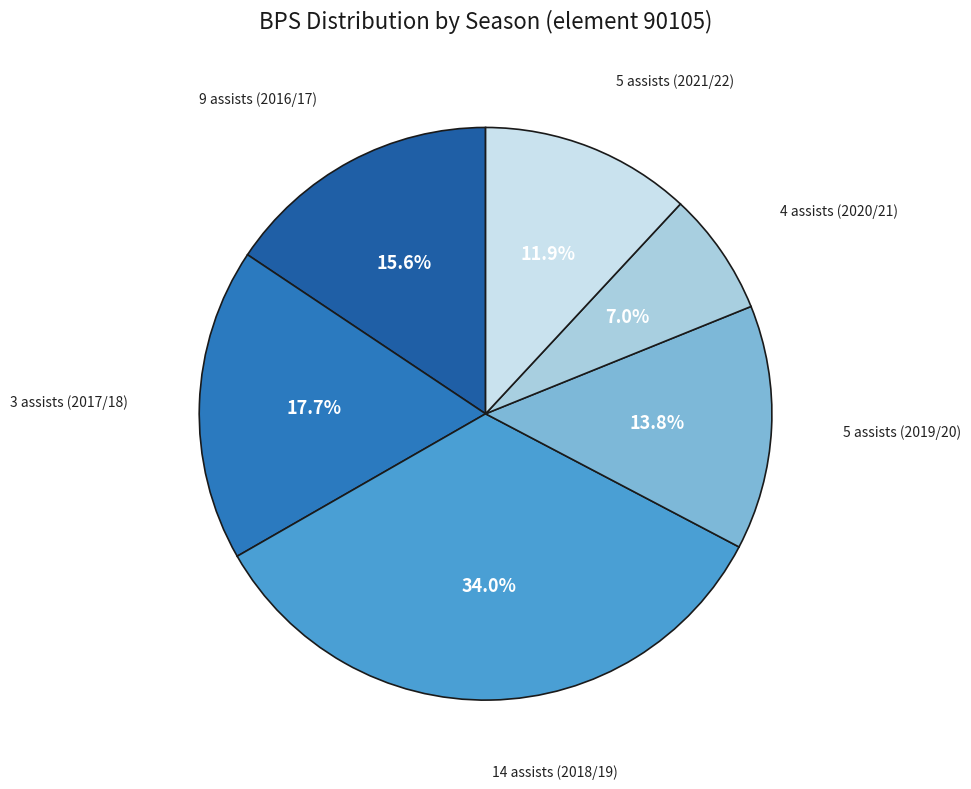

Which category has the smallest portion of the pie?

4 assists (2020/21)